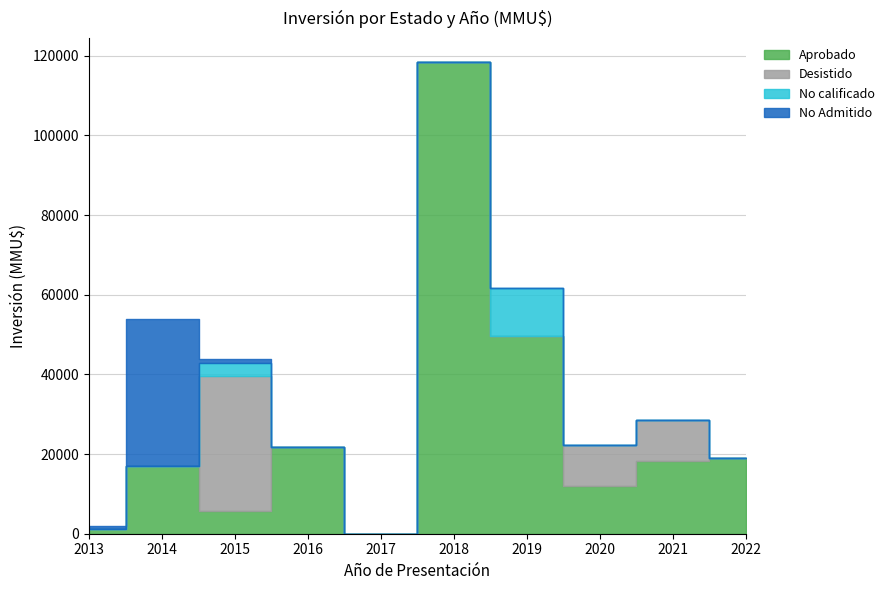

Between 2019 and 2021, which series saw the biggest shift?

Aprobado